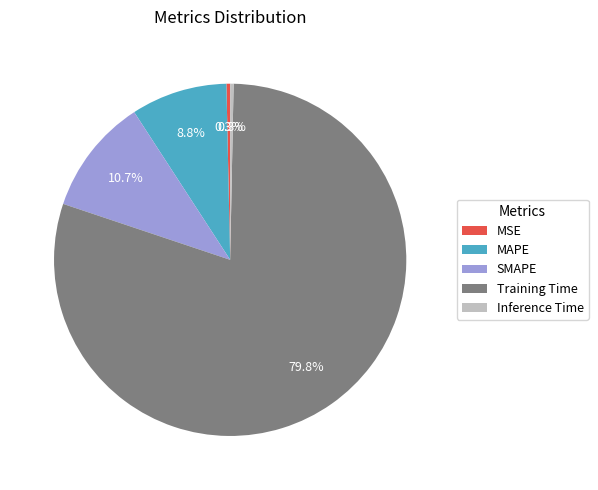

To the nearest percent, what is the average slice percentage?

20%